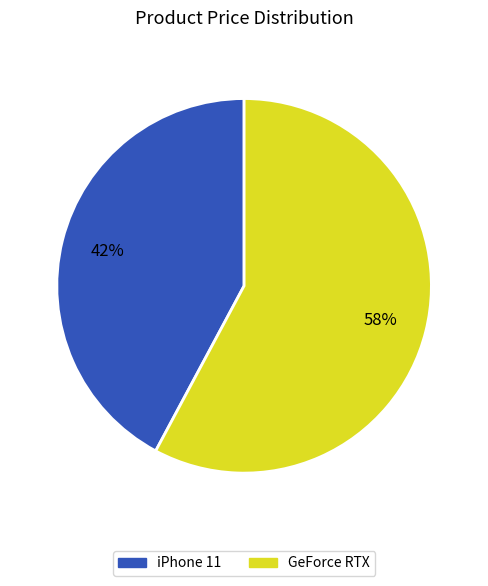

Which slice represents more than half of the pie?

GeForce RTX